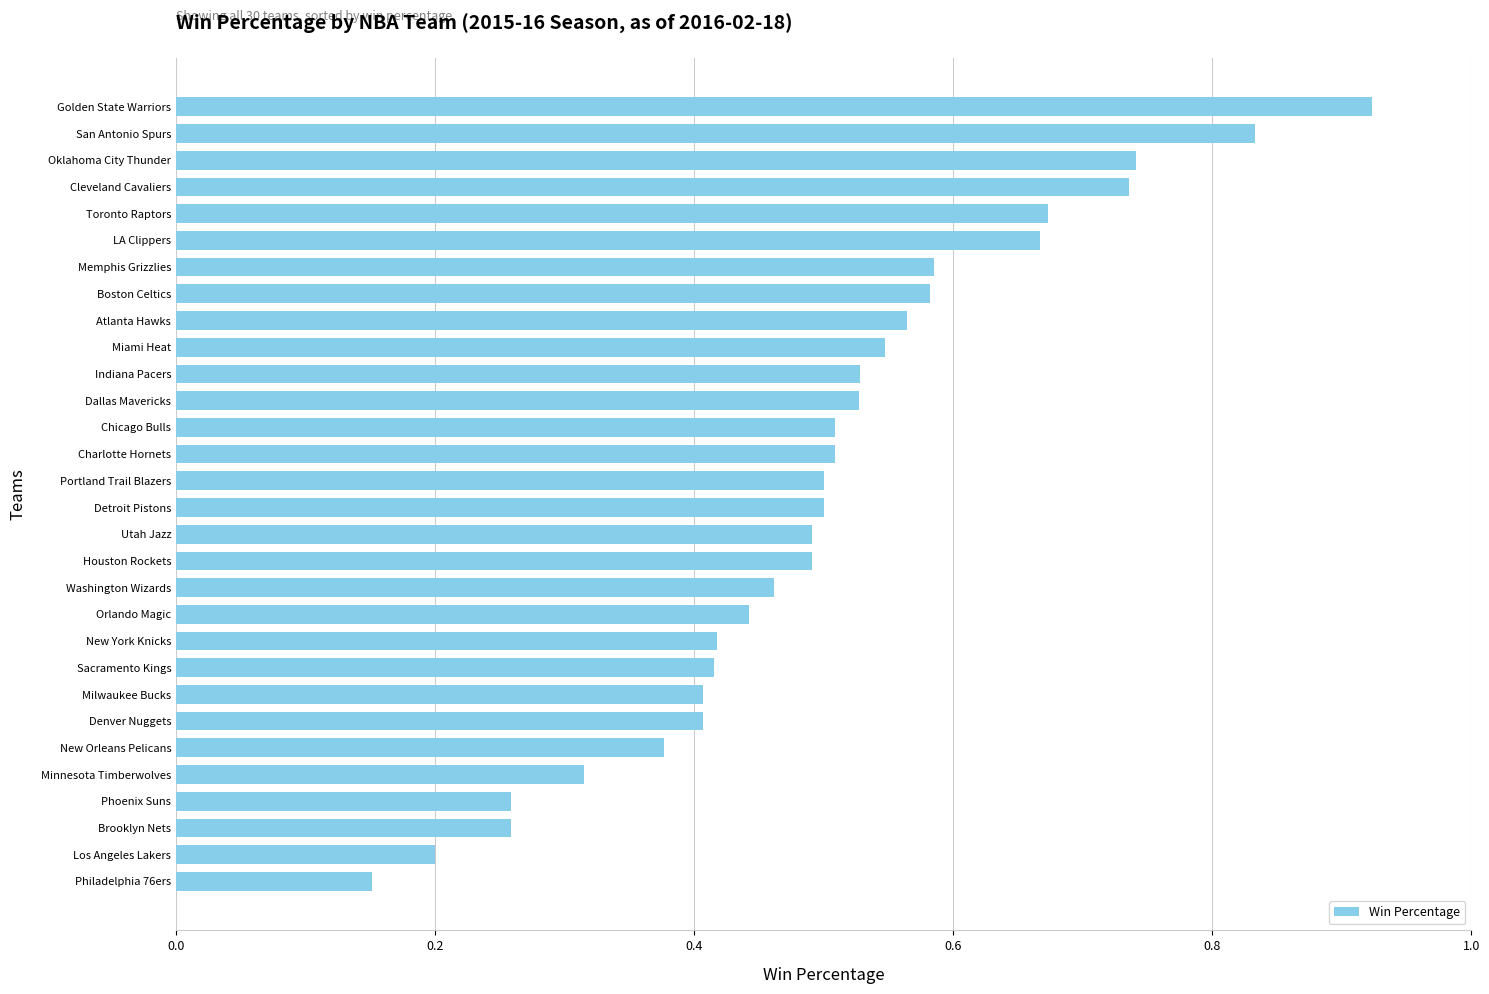

Which label corresponds to the largest value in the chart?

Golden State Warriors